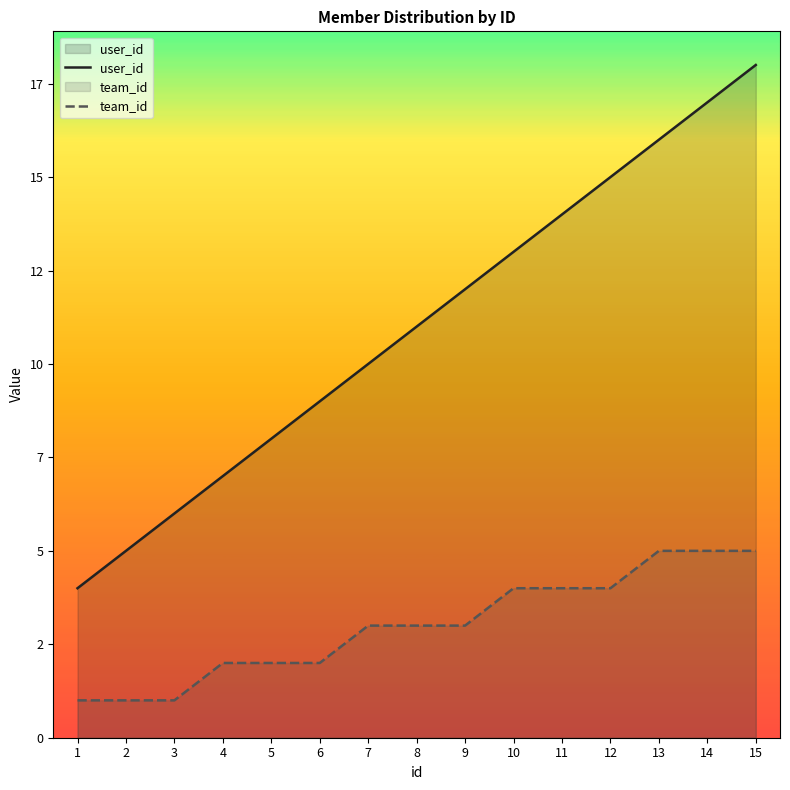

What is the average value of the team_id series?

3